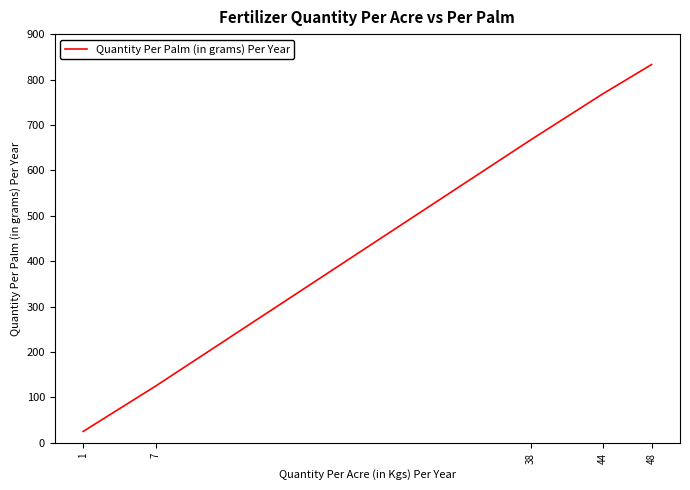

True or false: the data has more than 2 interior local peaks.

False